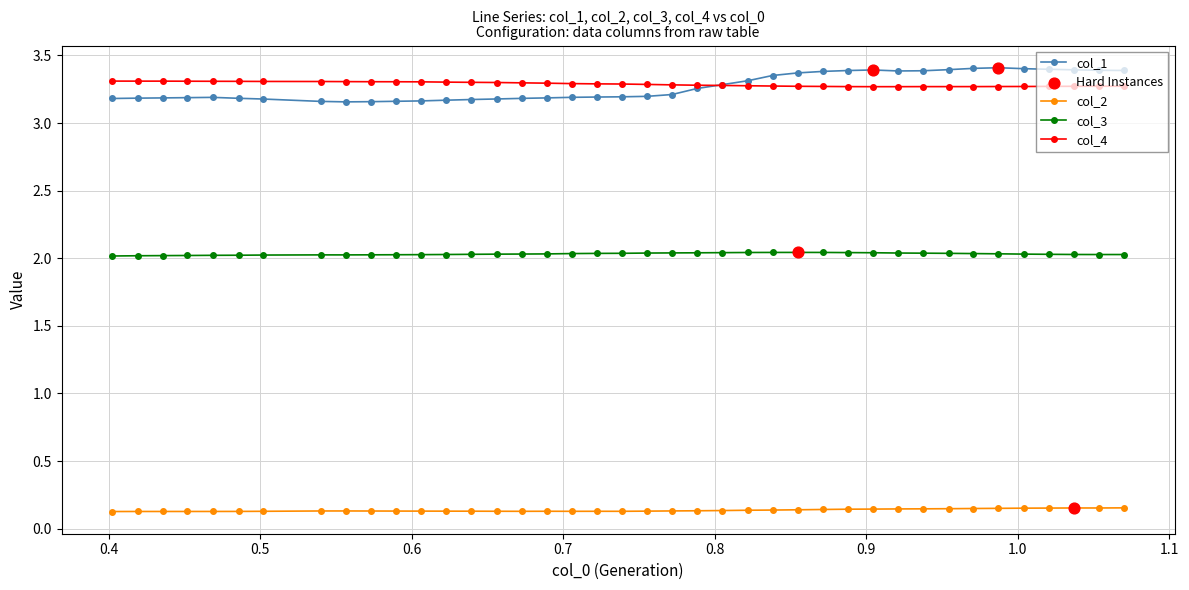

At how many categories does at least one series exceed 1?

40